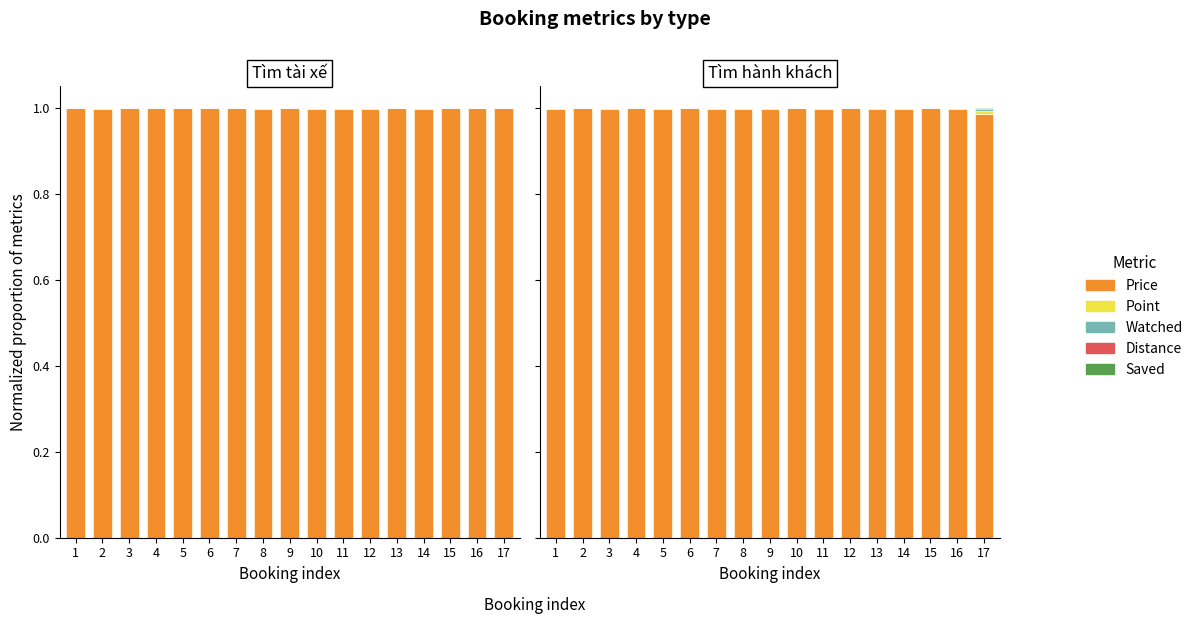

What is the total value across all series at 3?

1.0